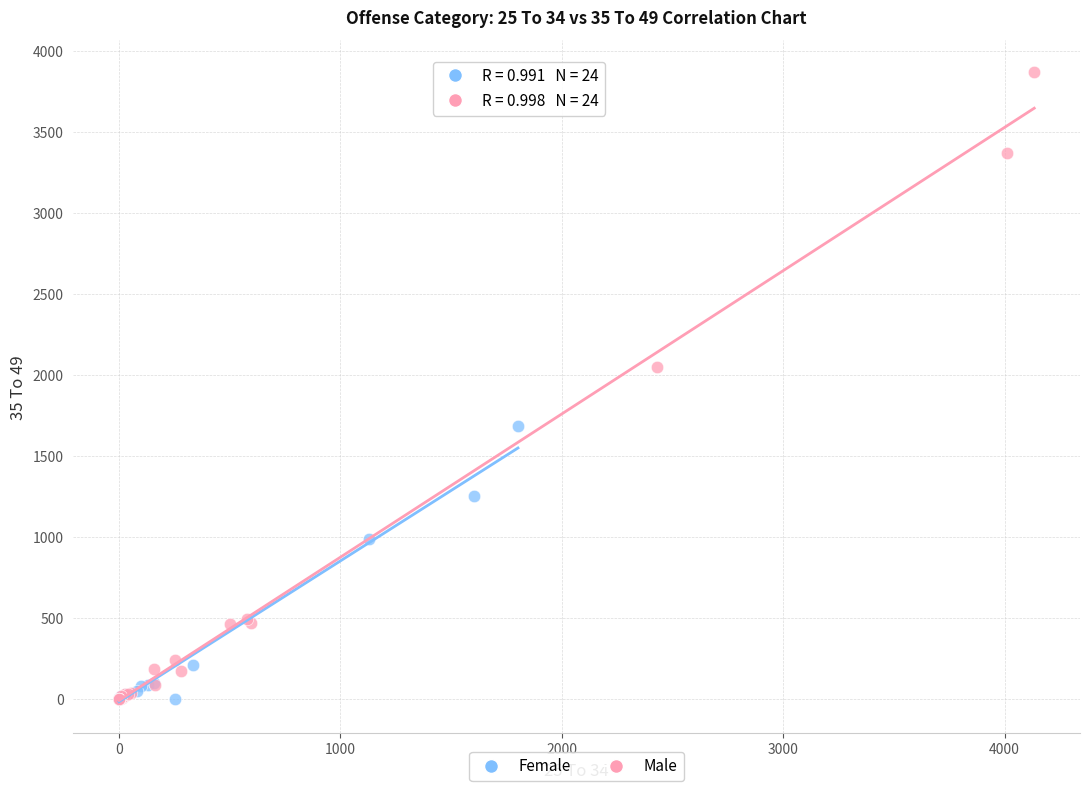

Which series contains the highest Y value?

Male